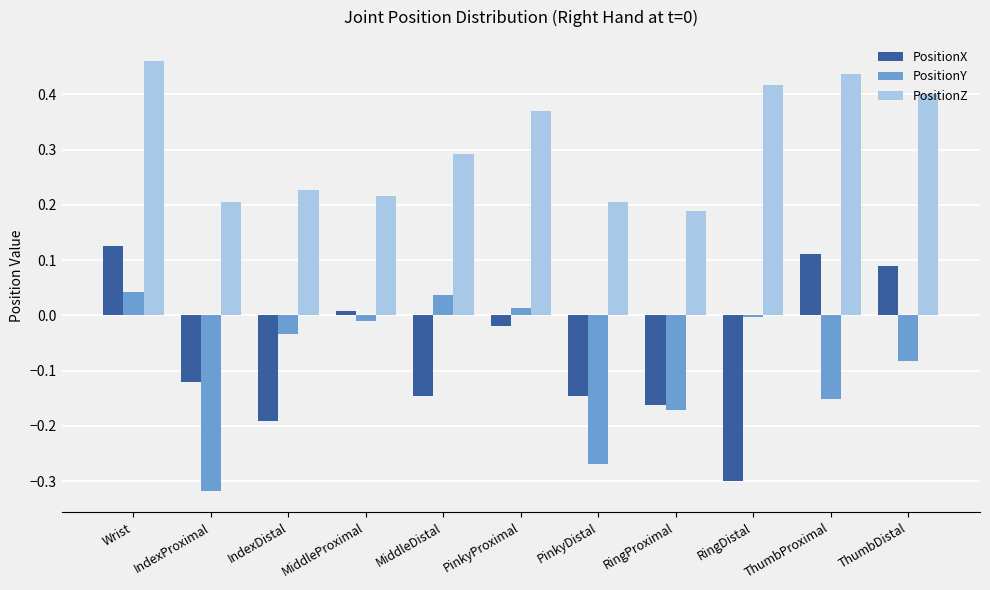

The value of PositionZ at RingProximal is 0.3. True or false?

False